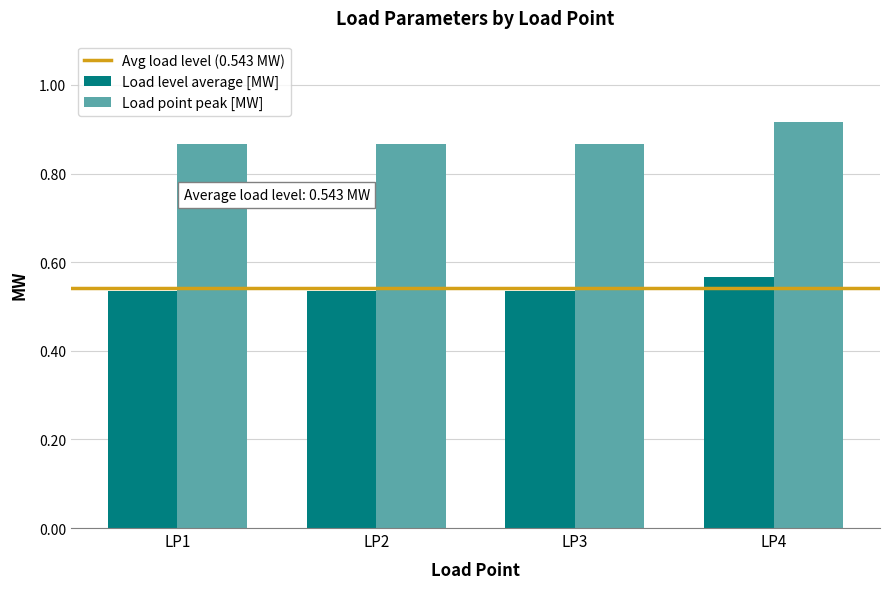

What is the difference between the highest and lowest values at LP4?

0.4